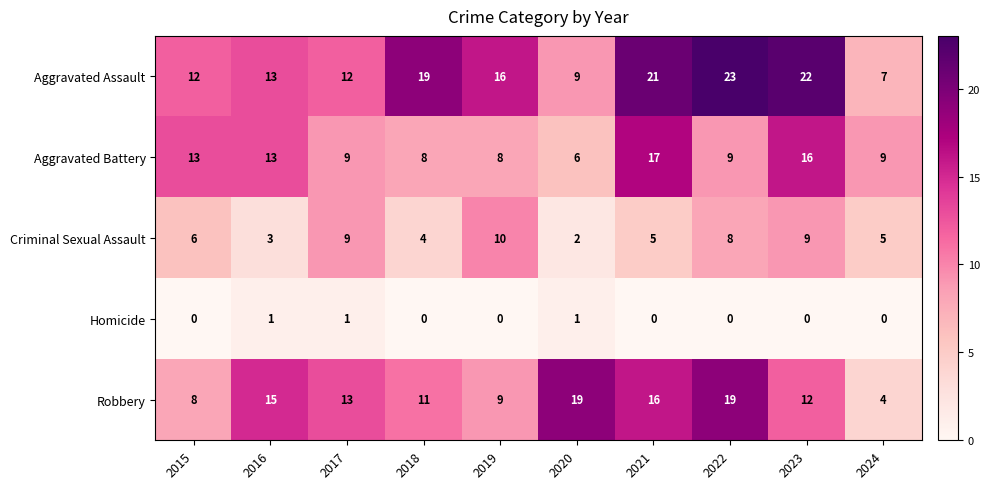

The Criminal Sexual Assault series shows 4 at 2018. True or false?

True